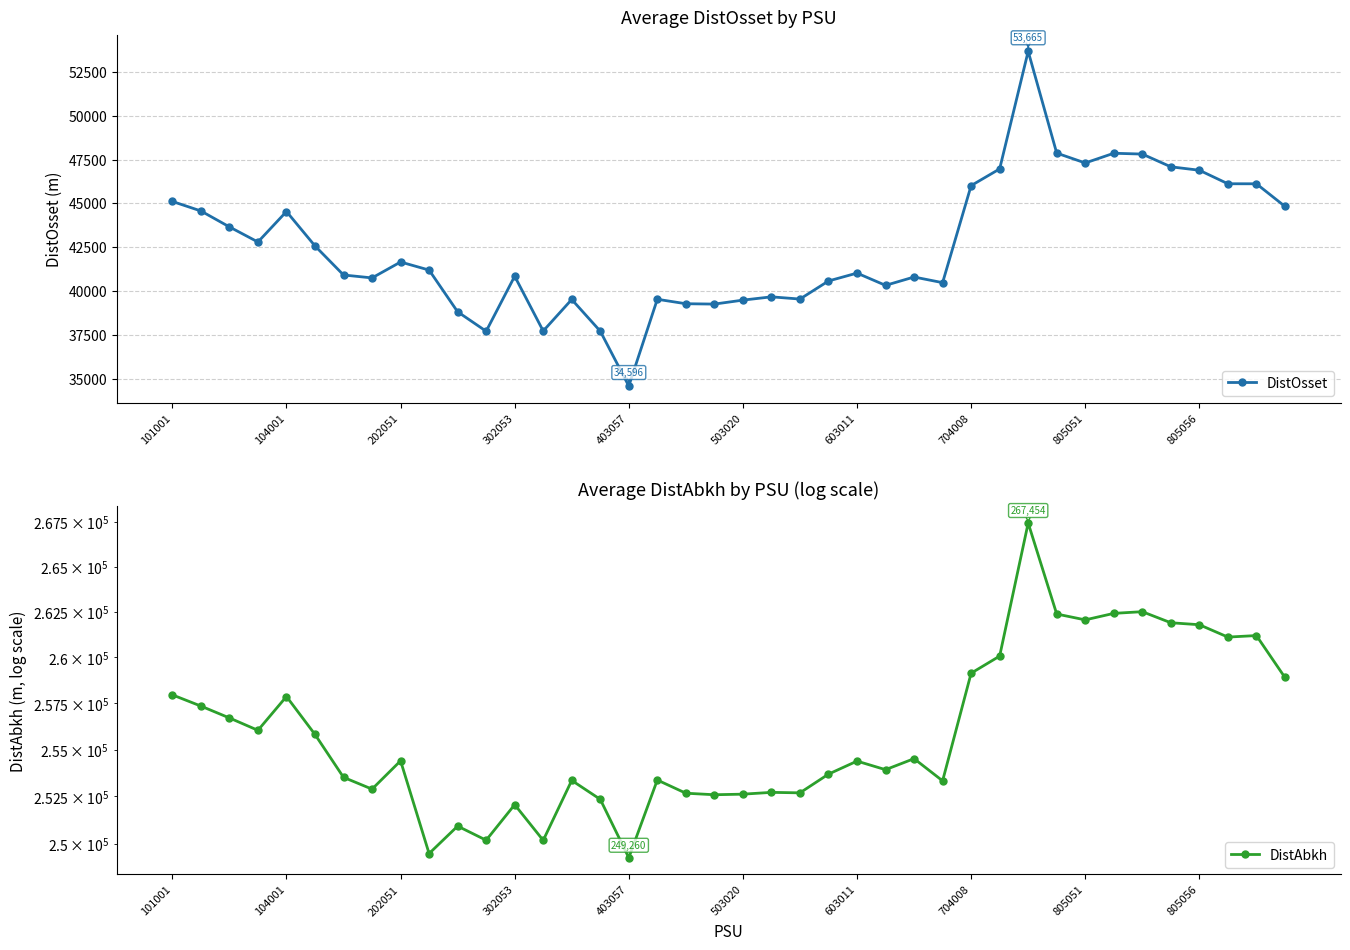

True or false: DistAbkh has a value of 253922.9 at 25.

True